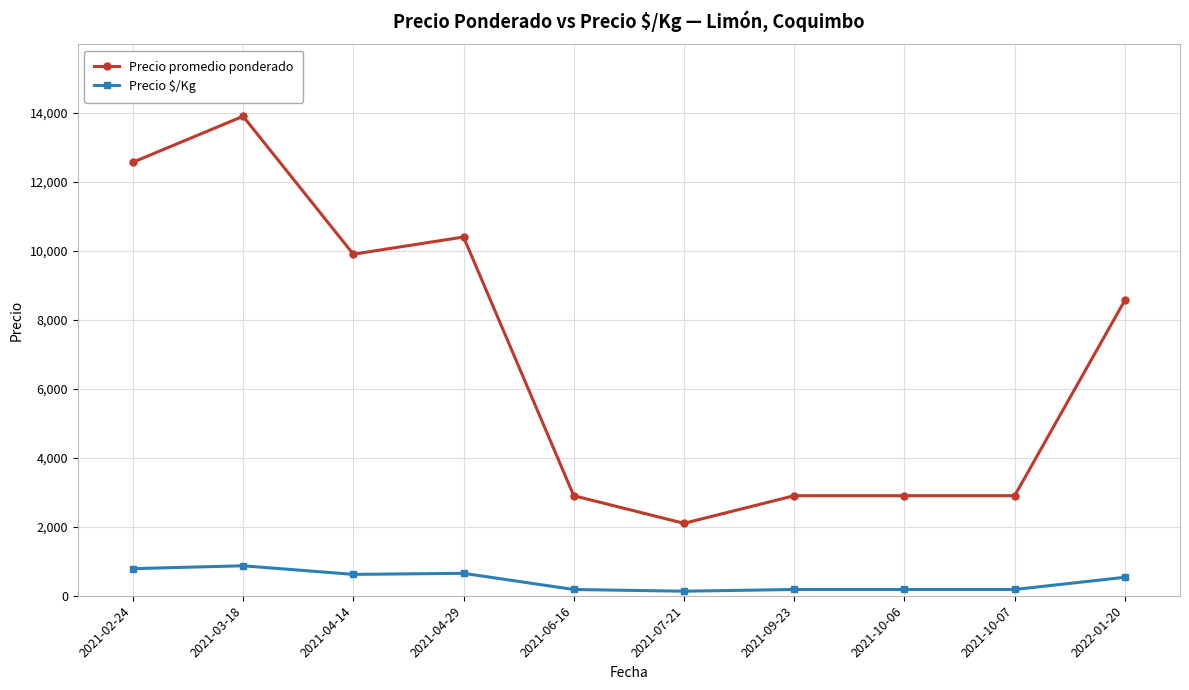

What is the spread (max minus min) of values at 2021-02-24?

11782.5